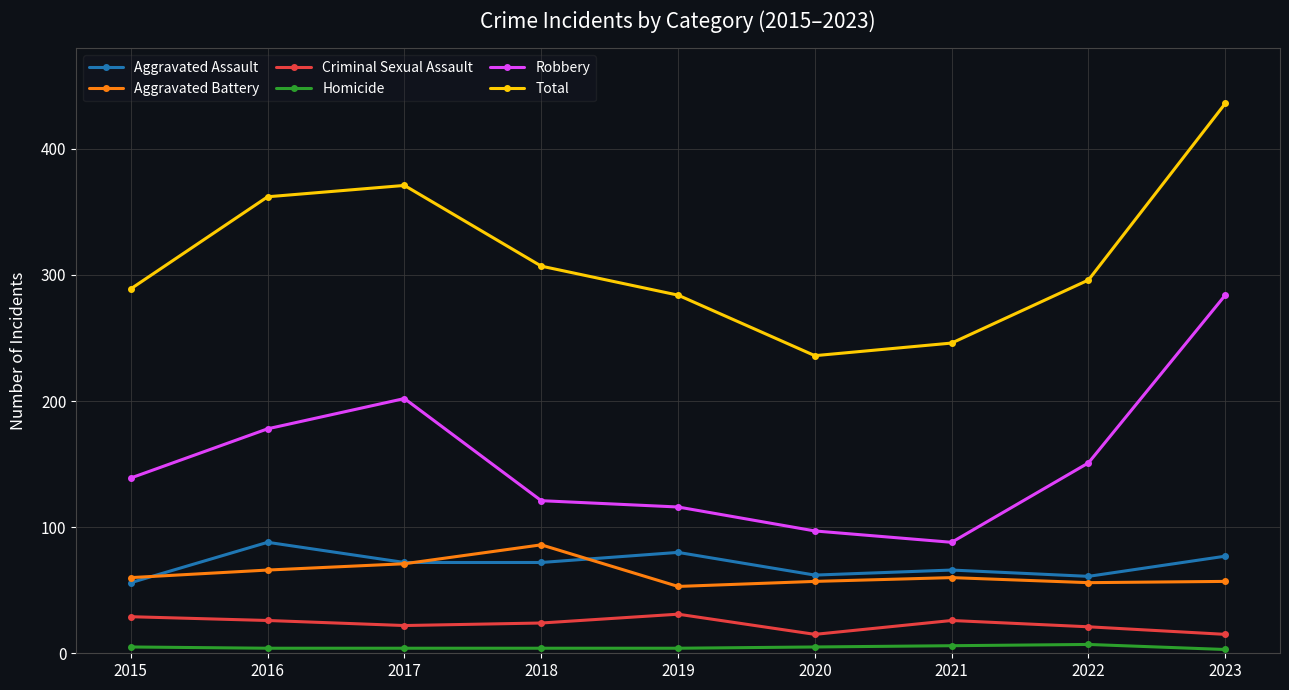

What are all the series names shown in the legend?

Aggravated Assault, Aggravated Battery, Criminal Sexual Assault, Homicide, Robbery, Total